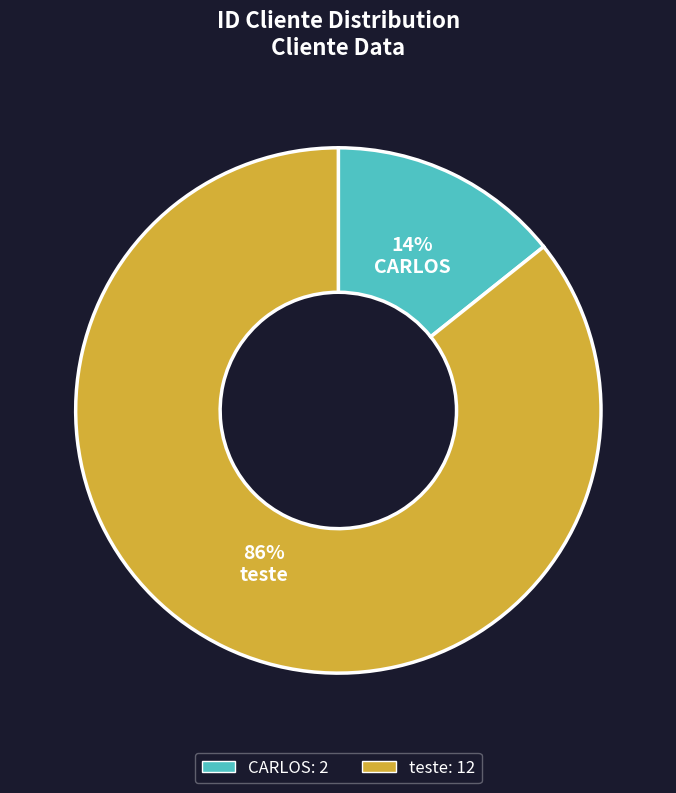

Count the number of slices in the pie.

2